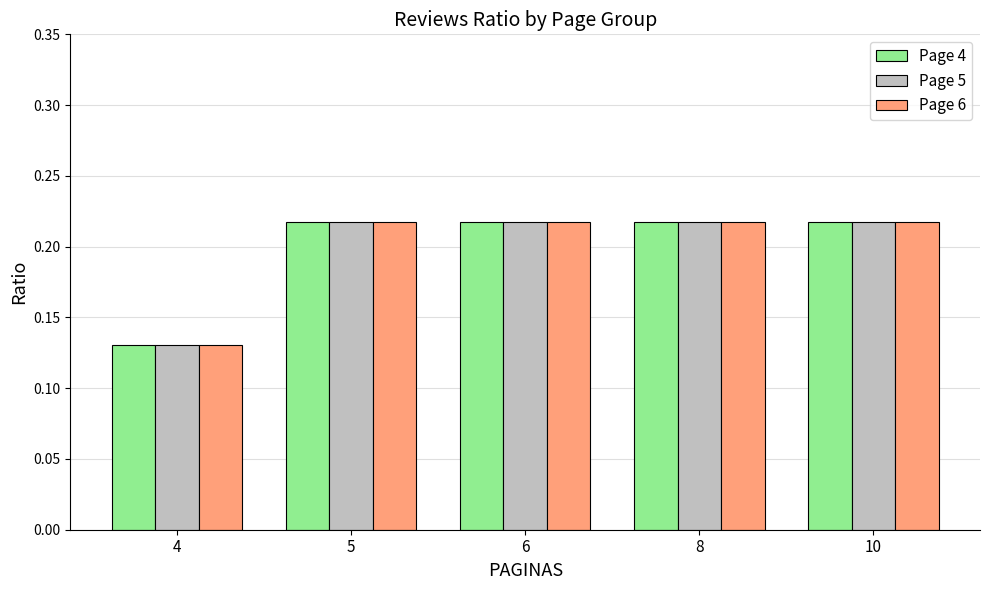

What are all the series names shown in the legend?

Page 4, Page 5, Page 6